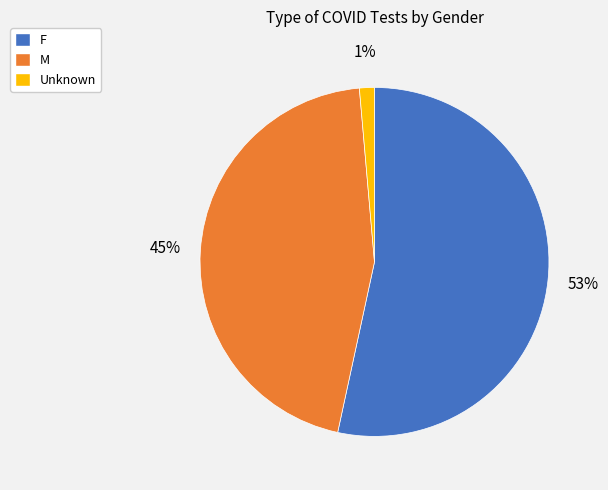

What percentage is the M slice, to the nearest percent?

45%